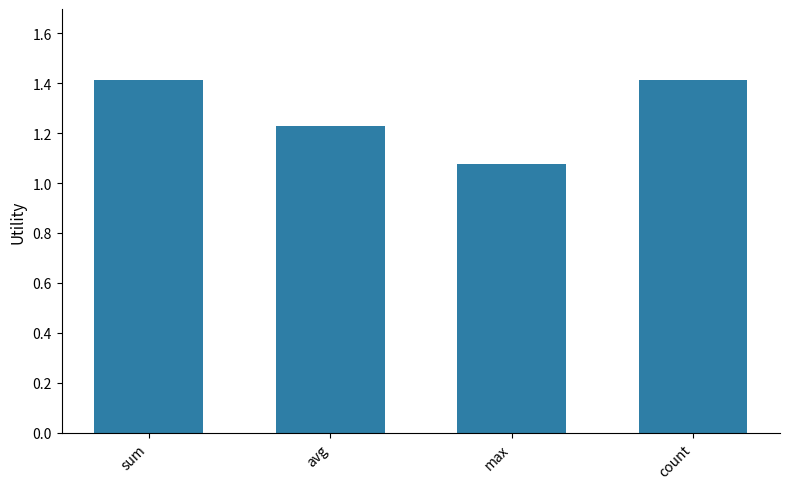

What value does the data have at sum?

1.4